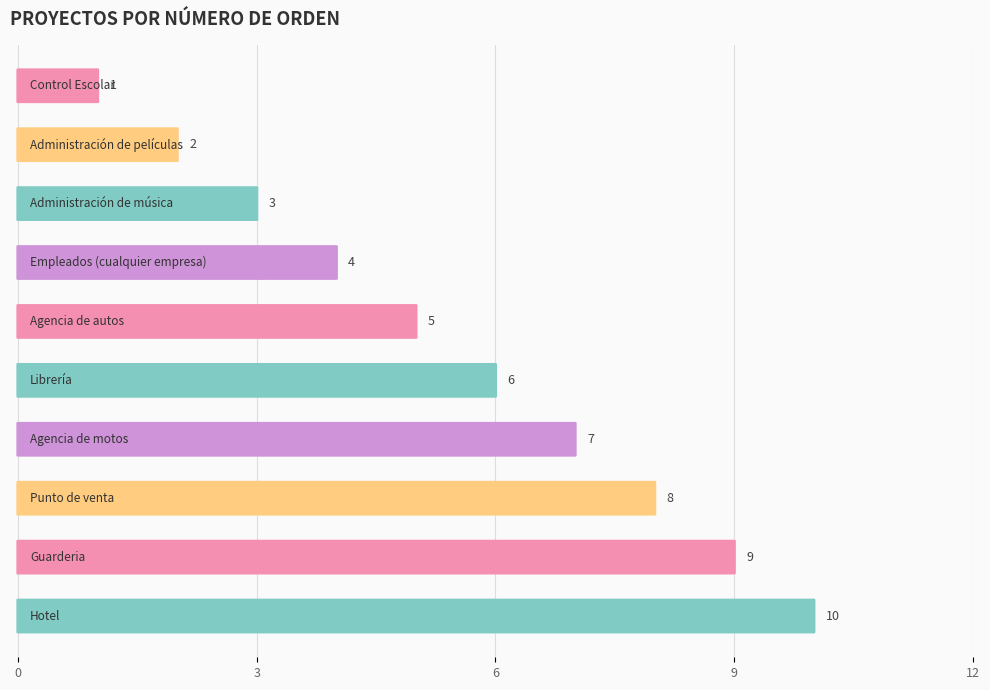

Are the bars grouped side by side (vs. stacked)?

No